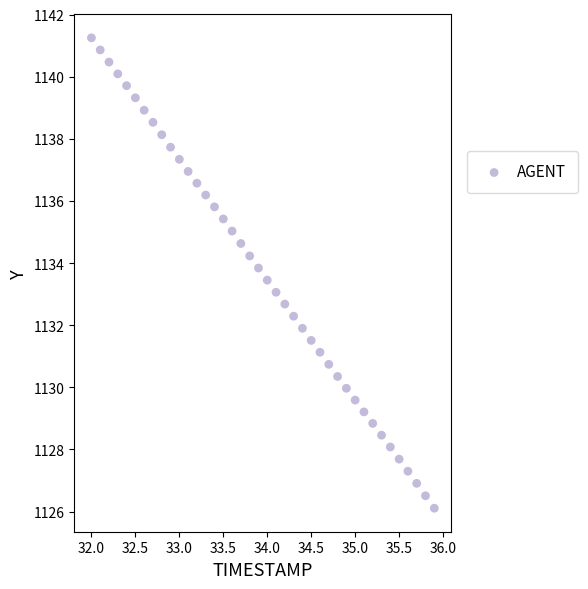

What is the range of X values (max minus min)?

3.9